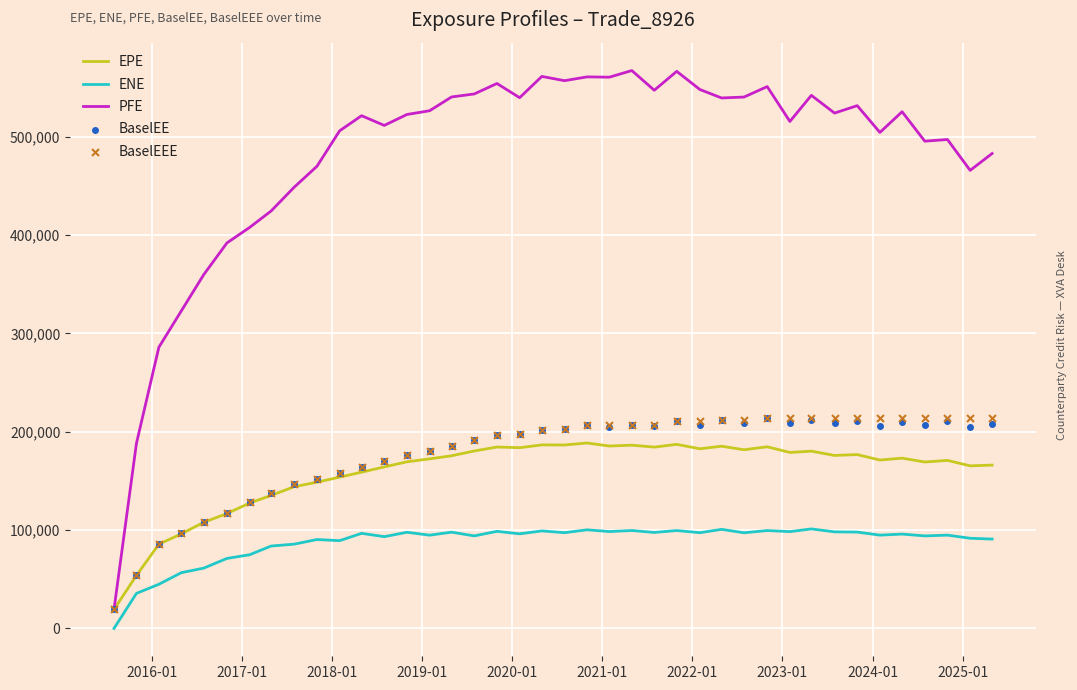

True or false: ENE and EPE intersect in this chart.

False